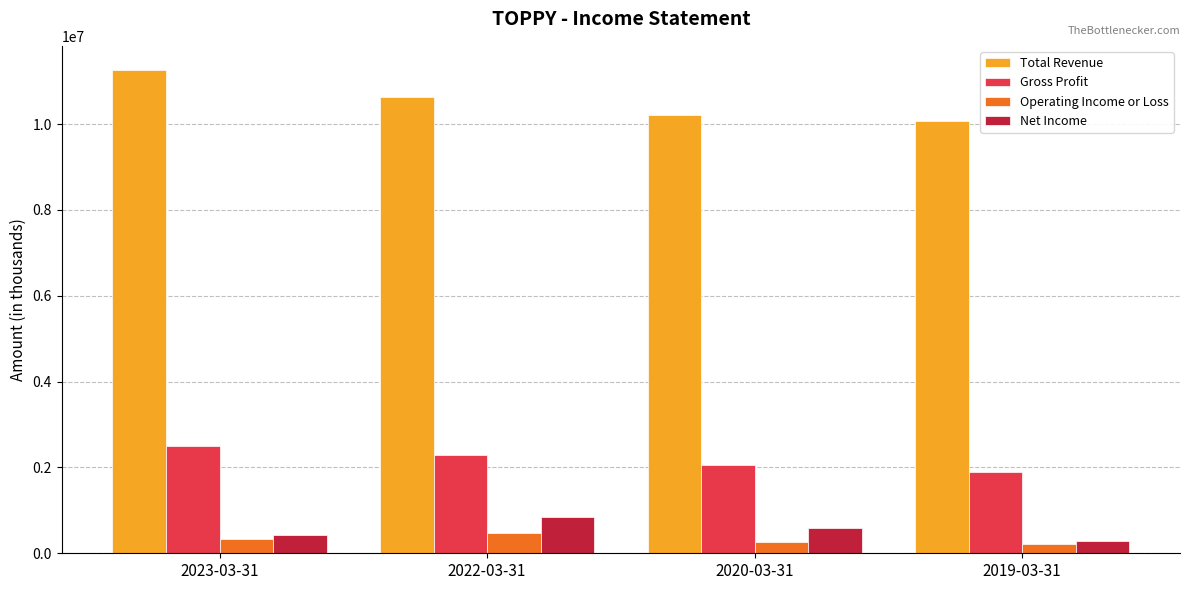

Is the value of Total Revenue at 2023-03-31 greater than the value of Net Income at 2022-03-31?

Yes